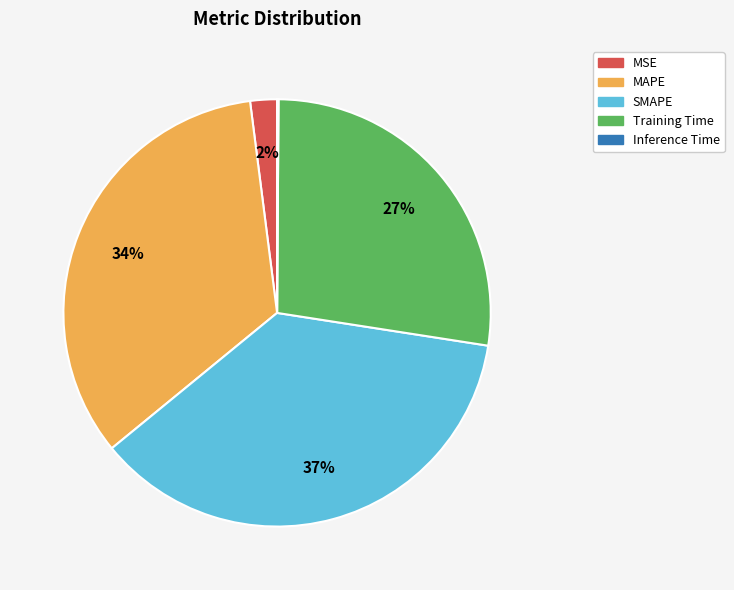

Does any single category account for the majority?

No